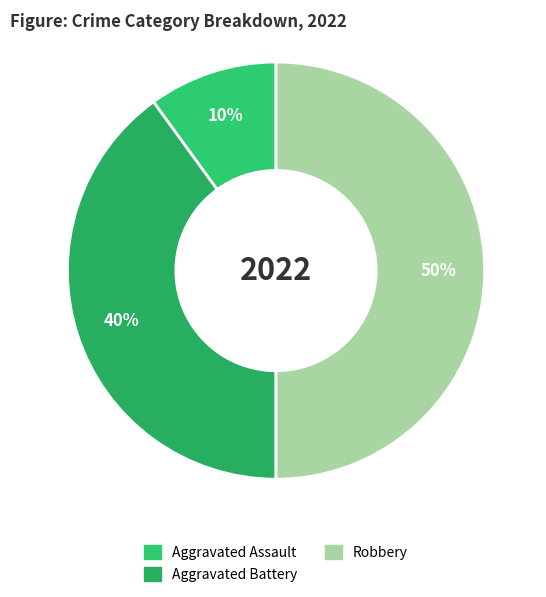

Is there a majority slice in this chart?

No